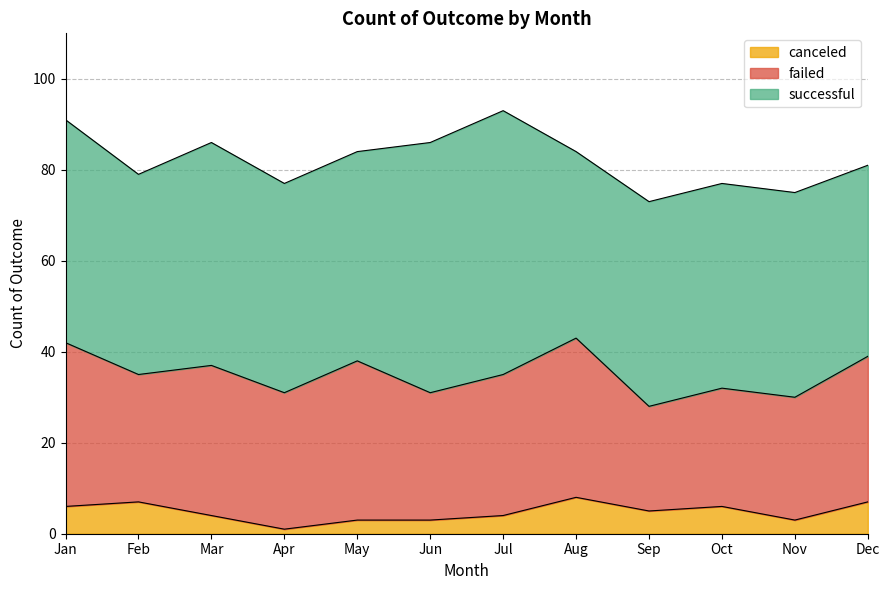

What are all the series names shown in the legend?

canceled, failed, successful